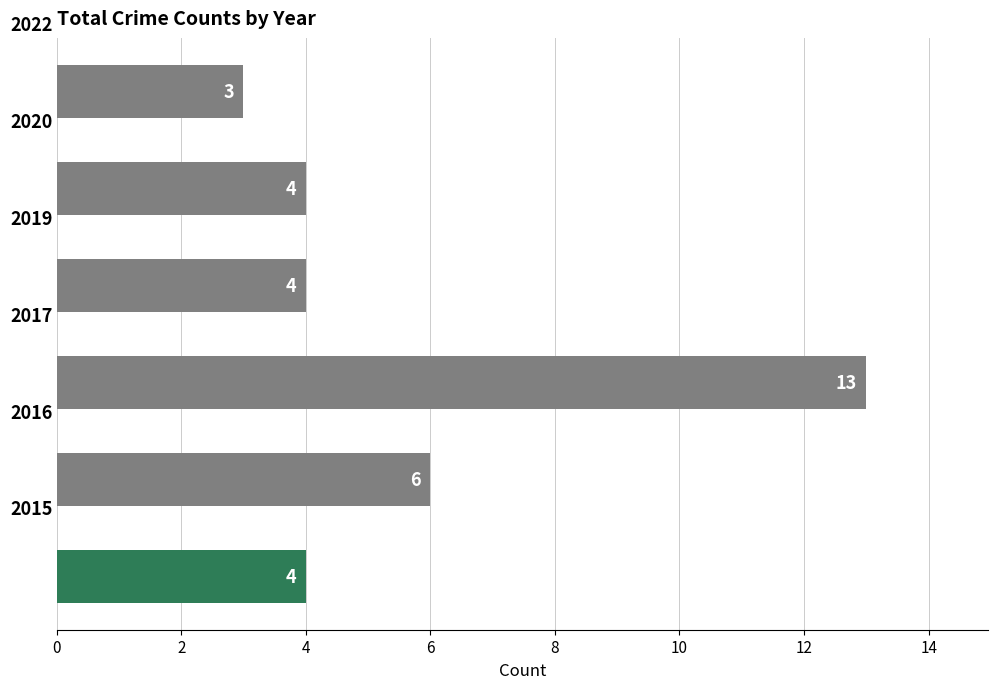

What is the sum of all values?

34